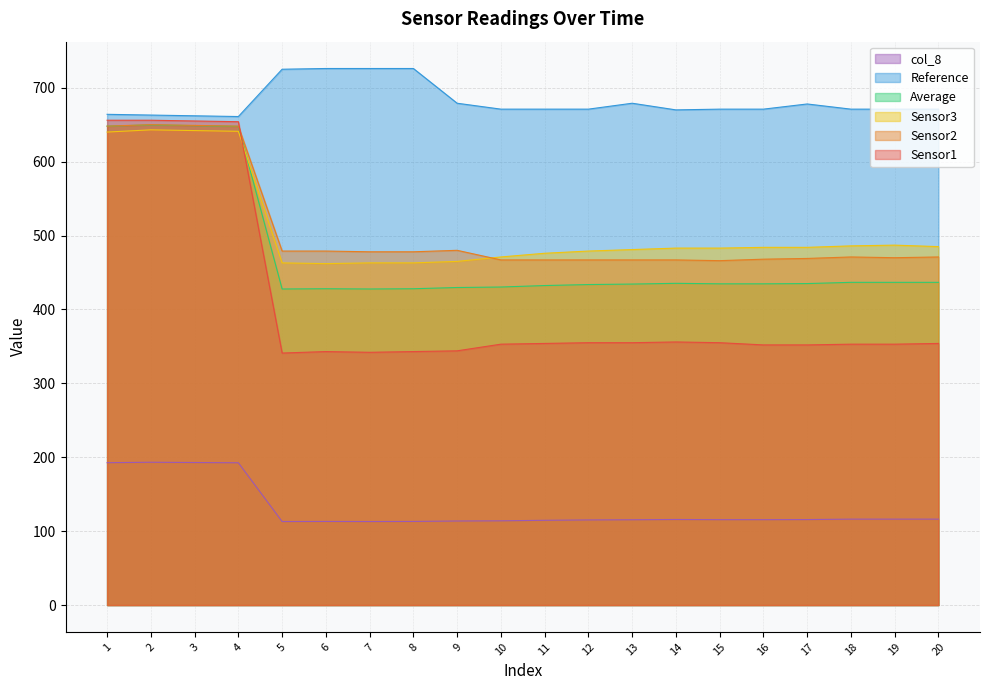

Which category has the lowest value in the Sensor3 series?

6